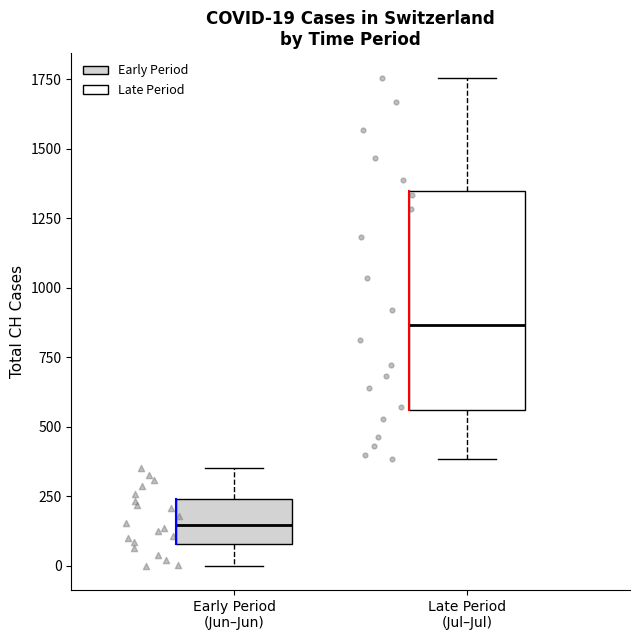

Comparing the boxes themselves (not the whiskers), which one is the tallest?

Late Period (Jul–Jul)